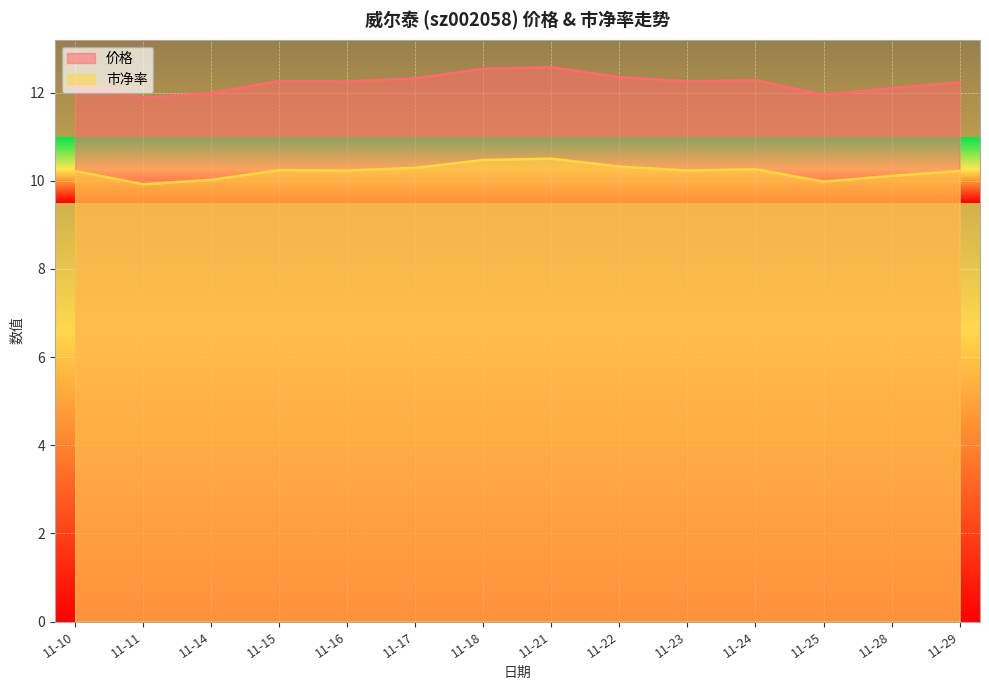

Does the chart display data point markers on the line(s)?

No